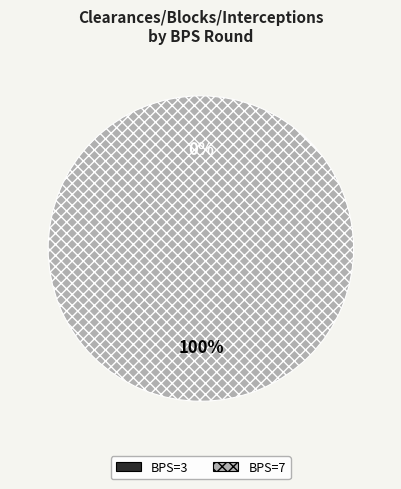

Combined, do 3 and 7 account for over 50%?

Yes